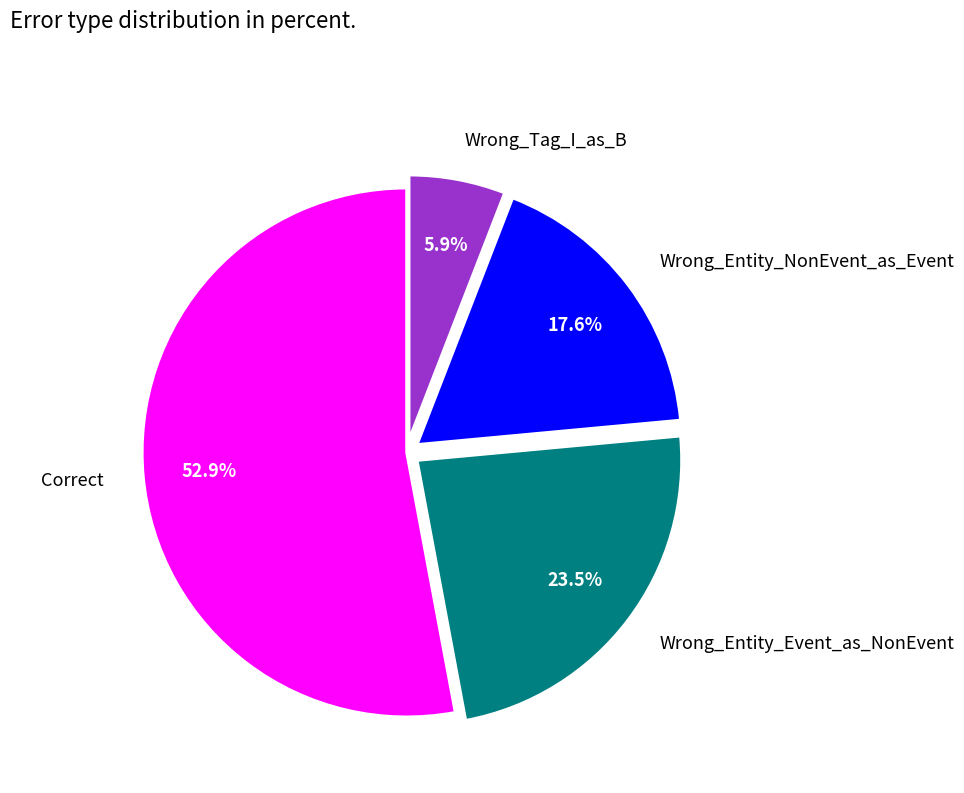

What is the largest slice in the pie chart?

Correct